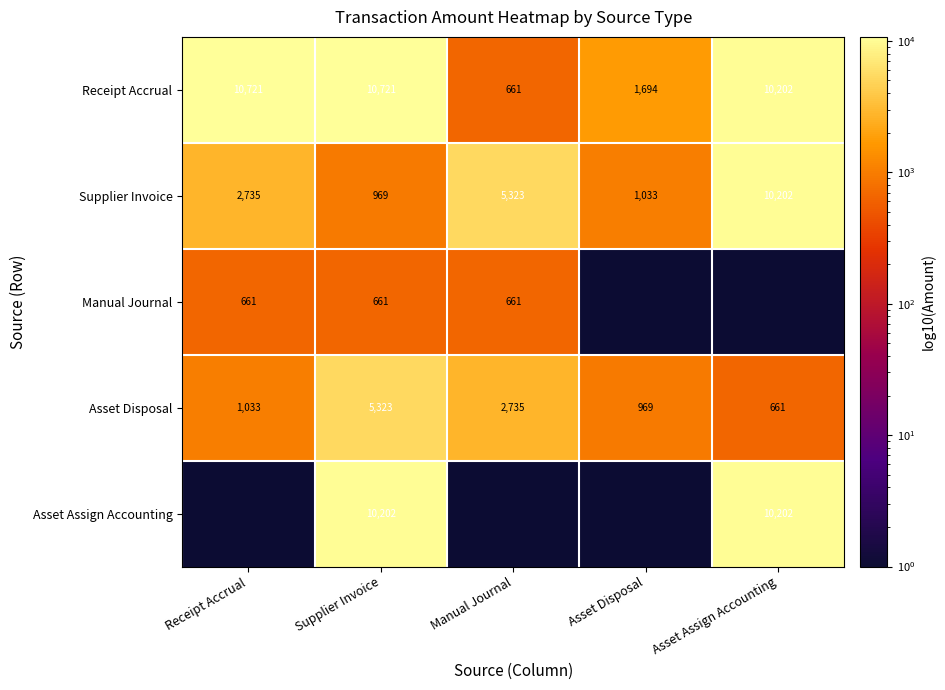

The value of Asset Disposal at Asset Disposal is 440.0. True or false?

False